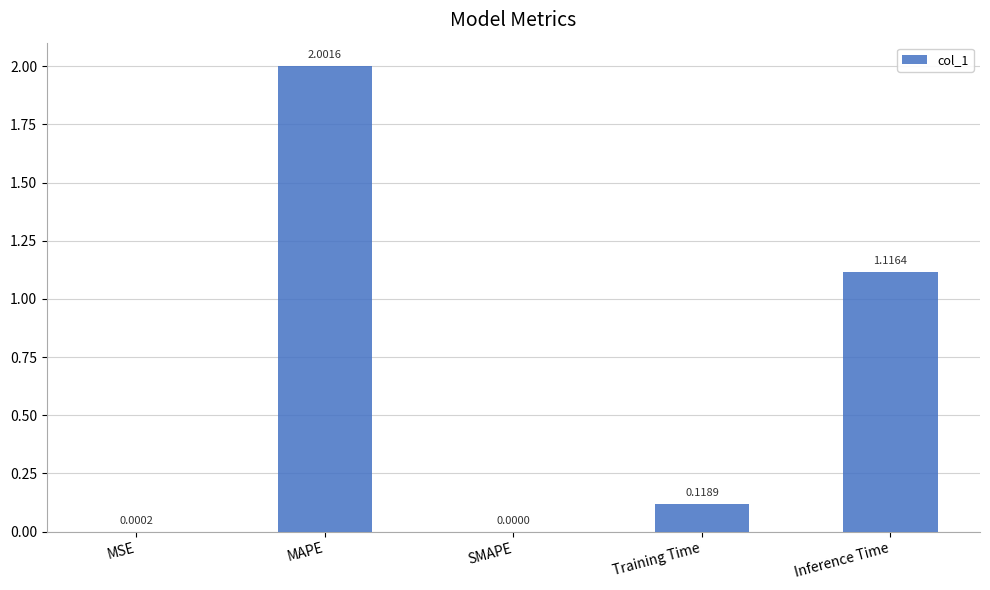

What is the sum of all values?

3.2